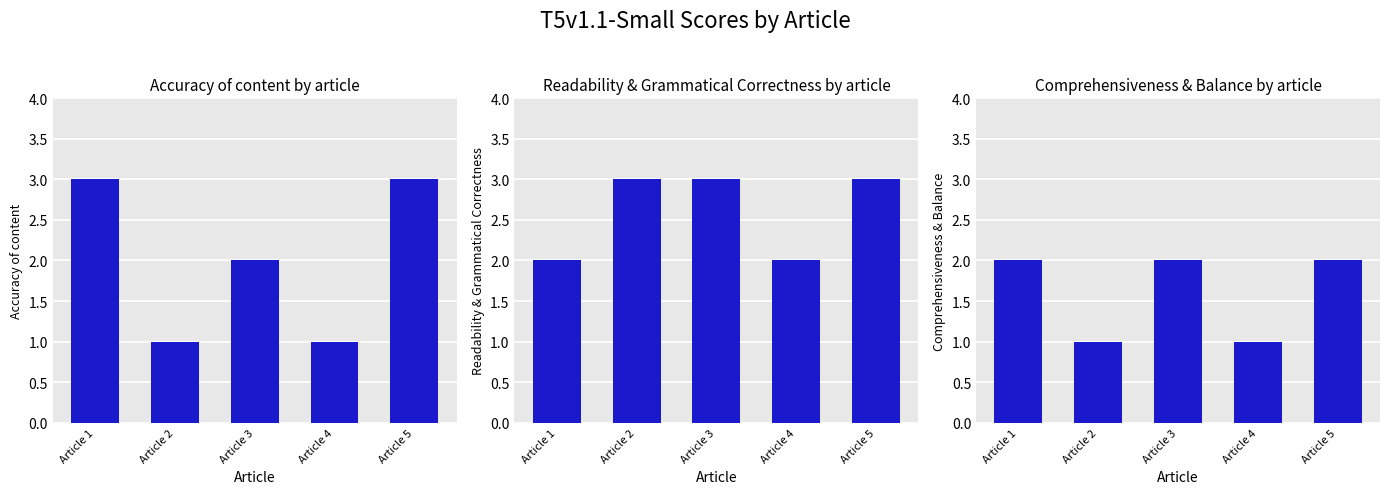

What is the difference between the highest and lowest values at Article 2?

2